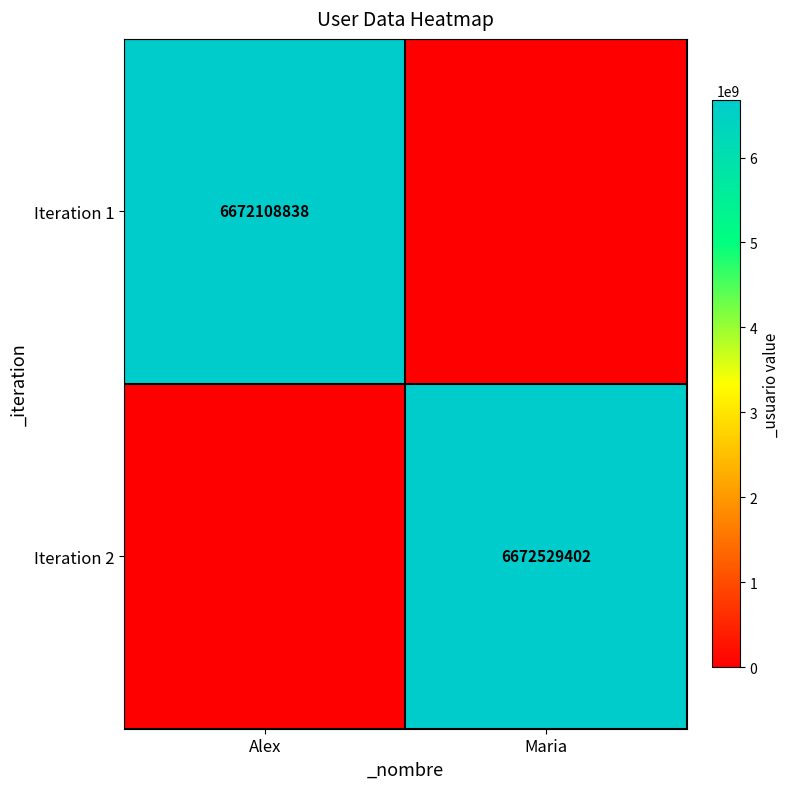

Is the value of Iteration 1 at Alex greater than the value of Iteration 2 at Maria?

No